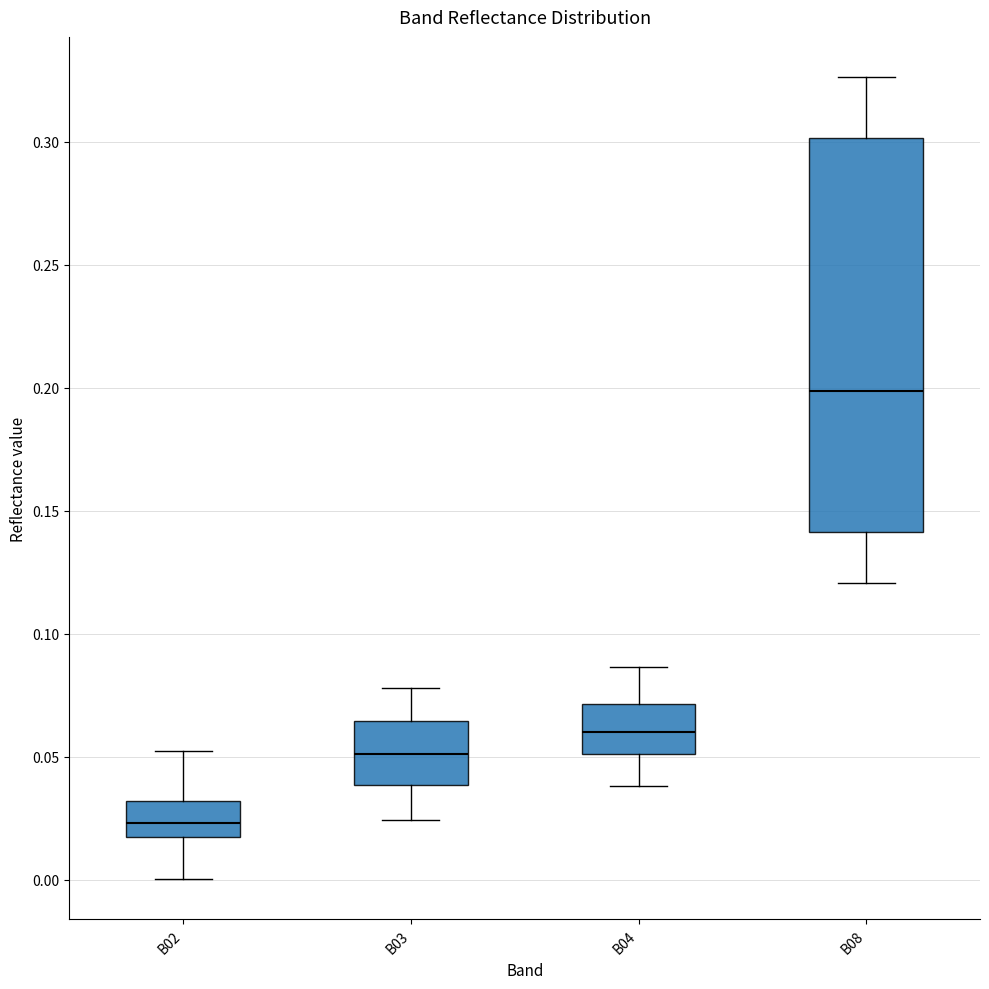

Reading left to right, read every box against the y-axis: the position of its median line, the range the box covers, and the ends of its whiskers. The values are not printed on the chart, so give them approximately, as read against the axis.

B02: median 0.025, box 0.015 to 0.030, whiskers 0.000 to 0.050
B03: median 0.050, box 0.040 to 0.065, whiskers 0.025 to 0.080
B04: median 0.060, box 0.050 to 0.070, whiskers 0.040 to 0.085
B08: median 0.200, box 0.140 to 0.300, whiskers 0.120 to 0.325